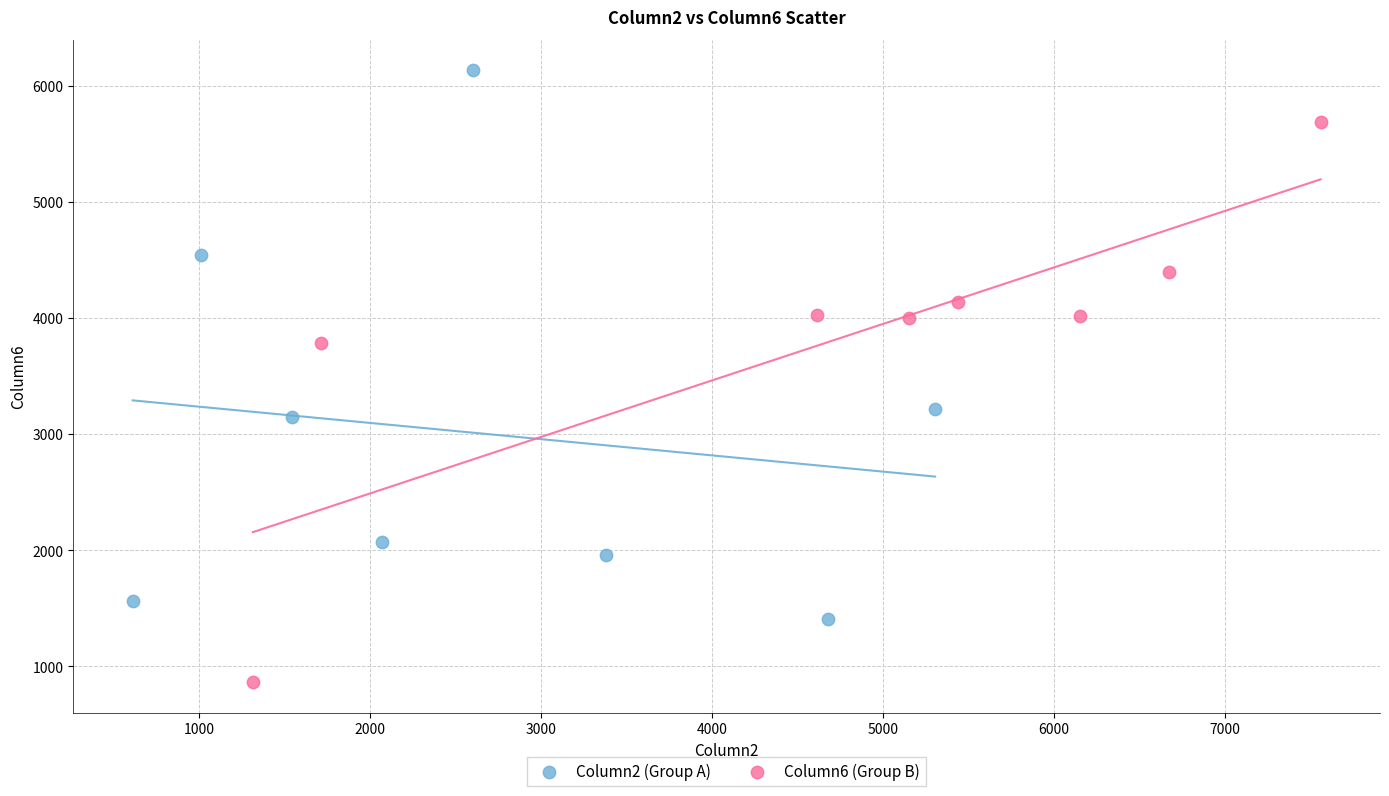

Which series has the largest Y range (max minus min)?

Column6 (Group B)